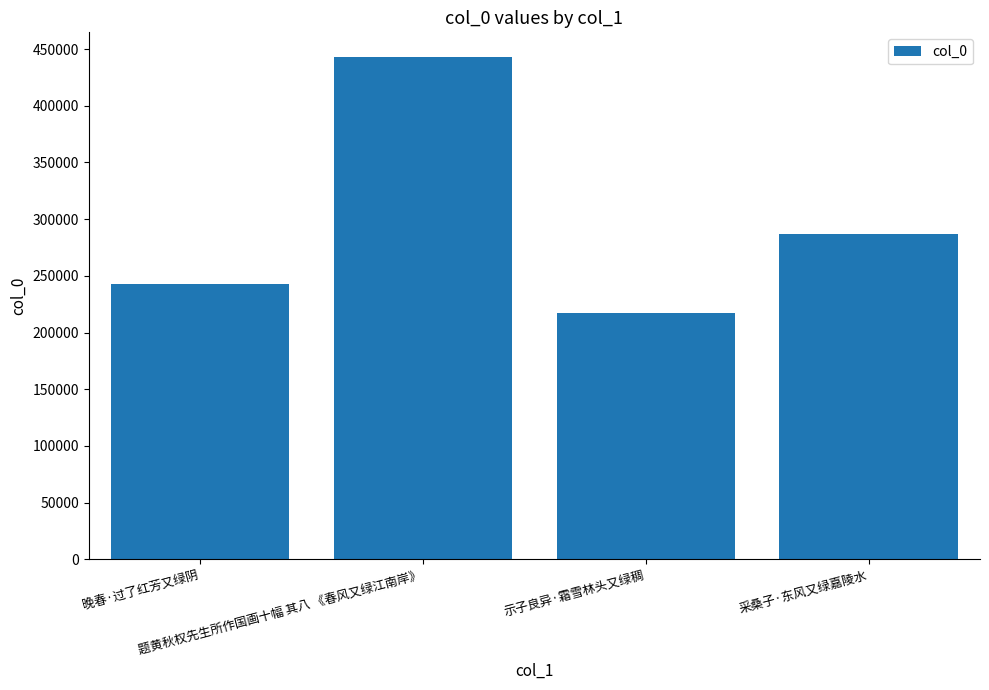

Where does the data first go above 286717?

题黄秋权先生所作国画十幅 其八 《春风又绿江南岸》